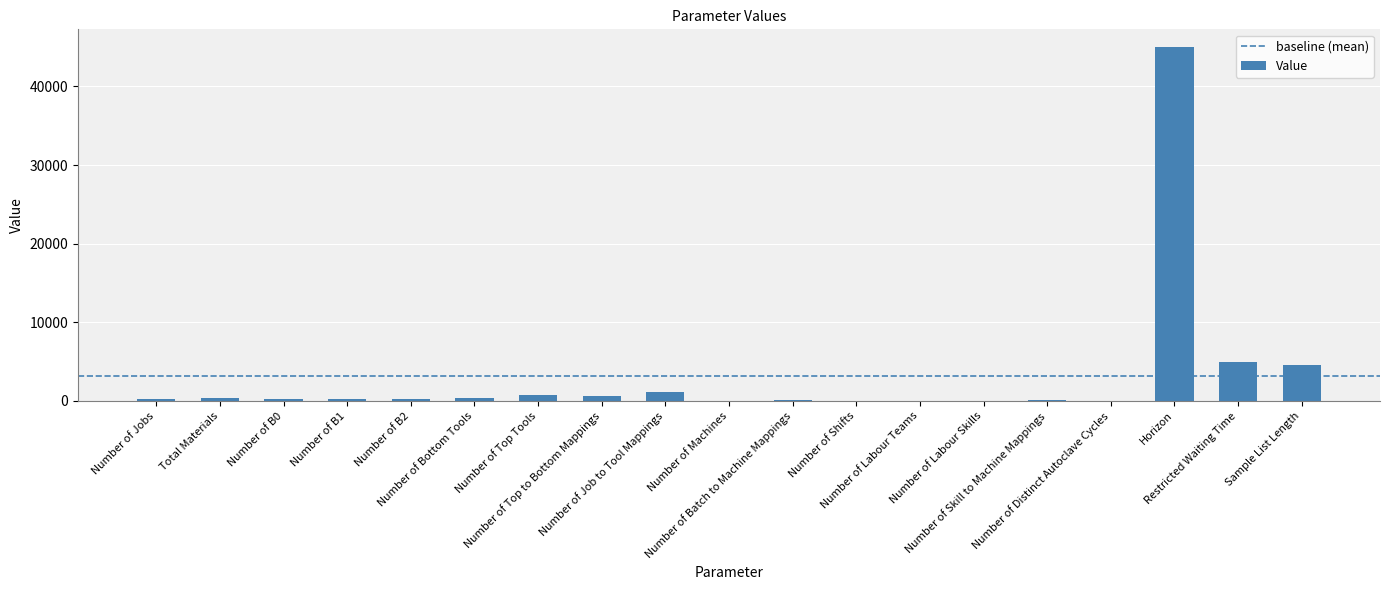

What is the ratio of the value at Number of Top to Bottom Mappings to the value at Number of Machines?

12.4